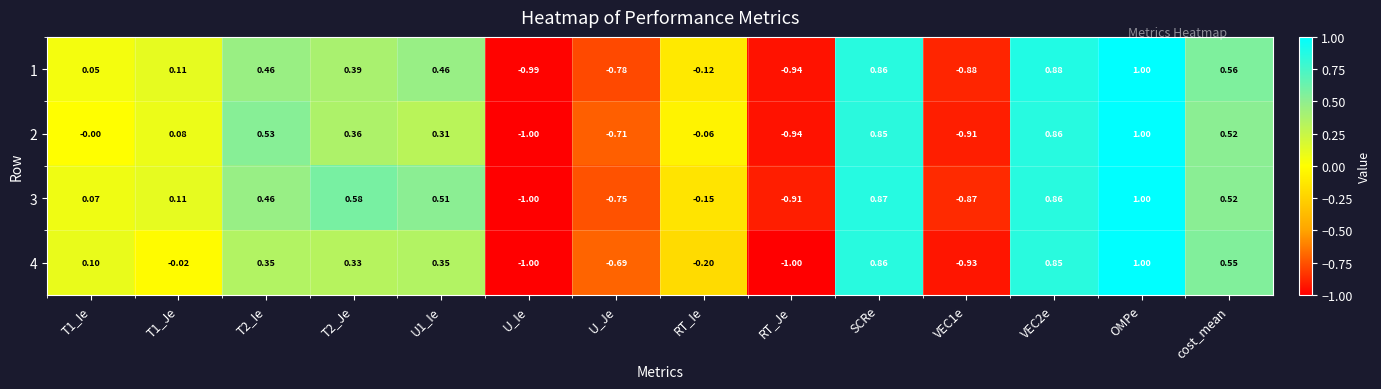

At which category does the chart reach its peak across all series?

OMPe